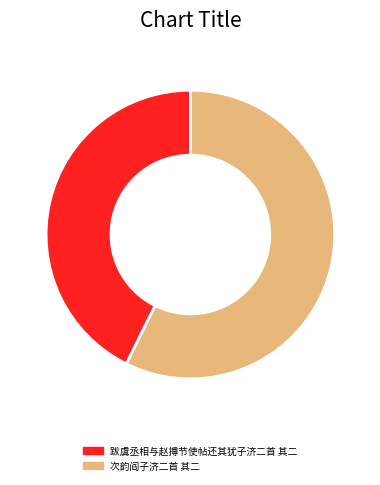

Is there a majority slice in this chart?

Yes